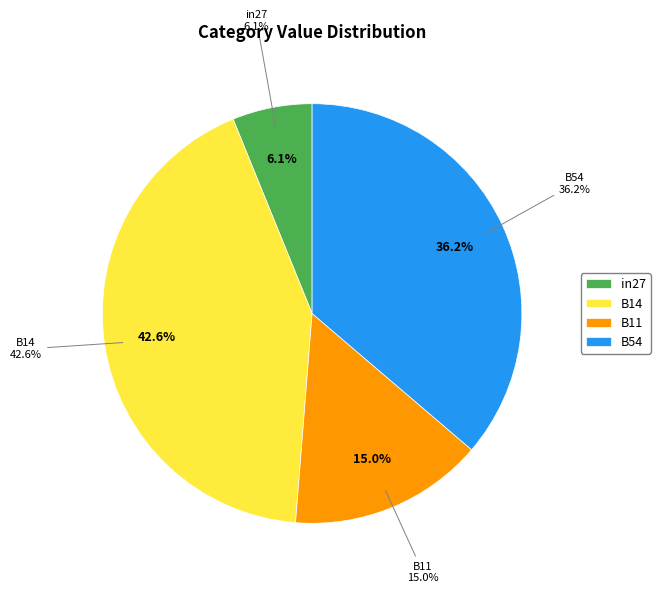

Is it true that B11 is 15% of the pie?

True